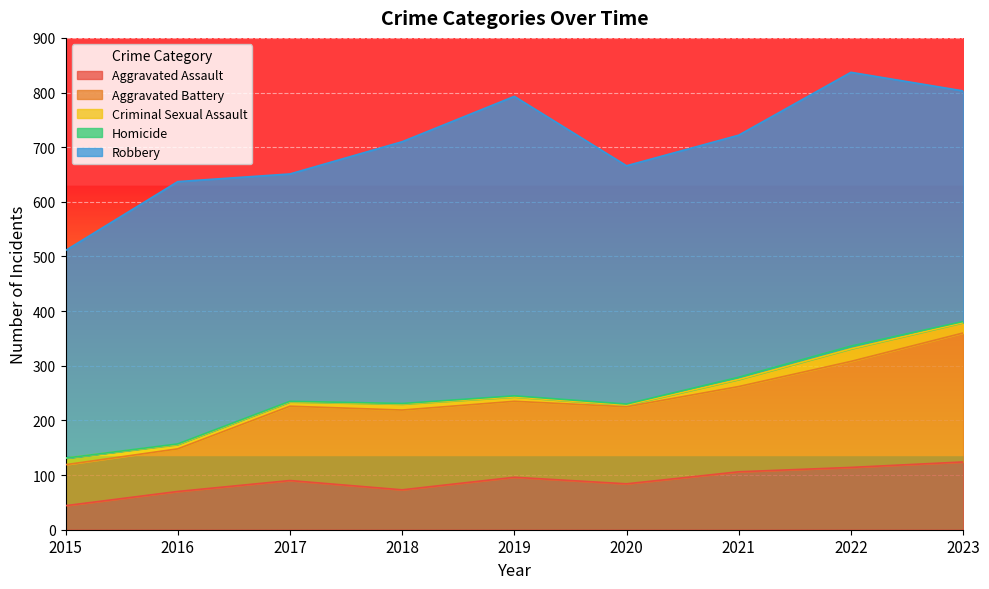

What is the maximum value shown in the chart?

548